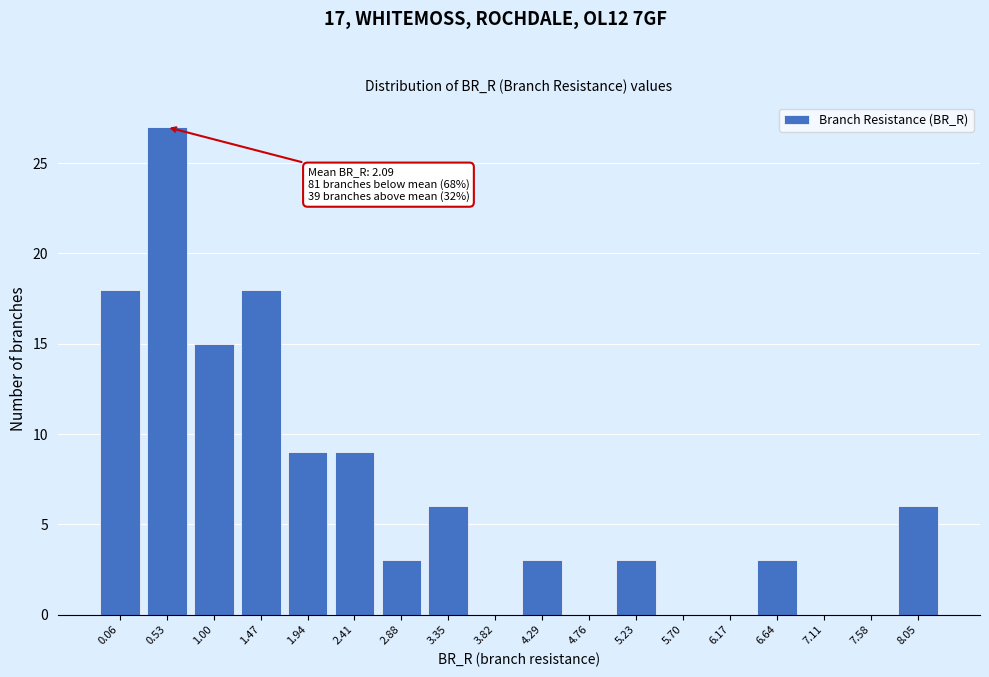

Reading left to right, extract all data points from this chart.

0.06=18	0.53=27	1.00=15	1.47=18	1.94=9	2.41=9	2.88=3	3.35=6	3.82=0	4.29=3	4.76=0	5.23=3	5.70=0	6.17=0	6.64=3	7.11=0	7.58=0	8.05=6